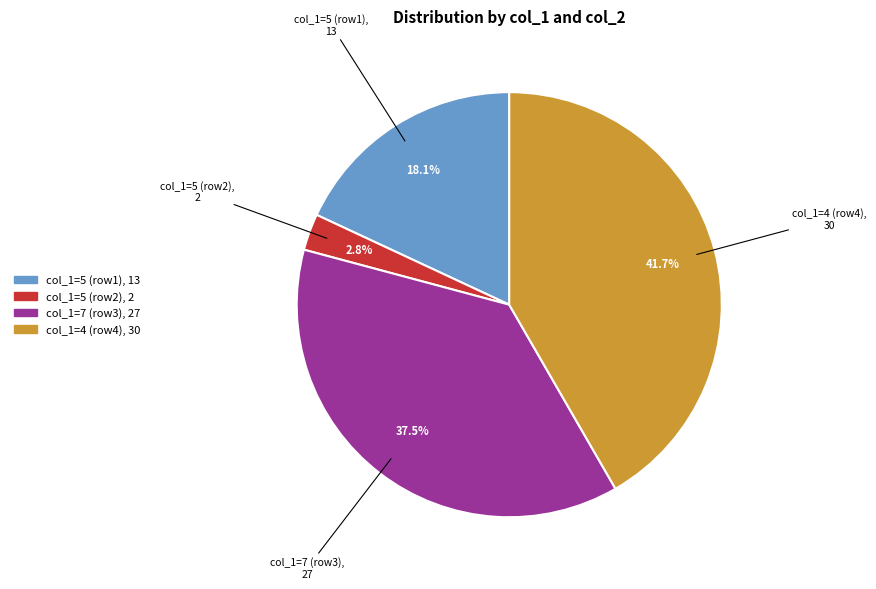

Is there any slice that represents more than half of the pie?

No